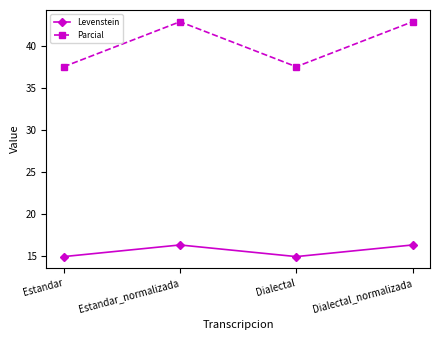

True or false: Levenstein and Parcial intersect in this chart.

False